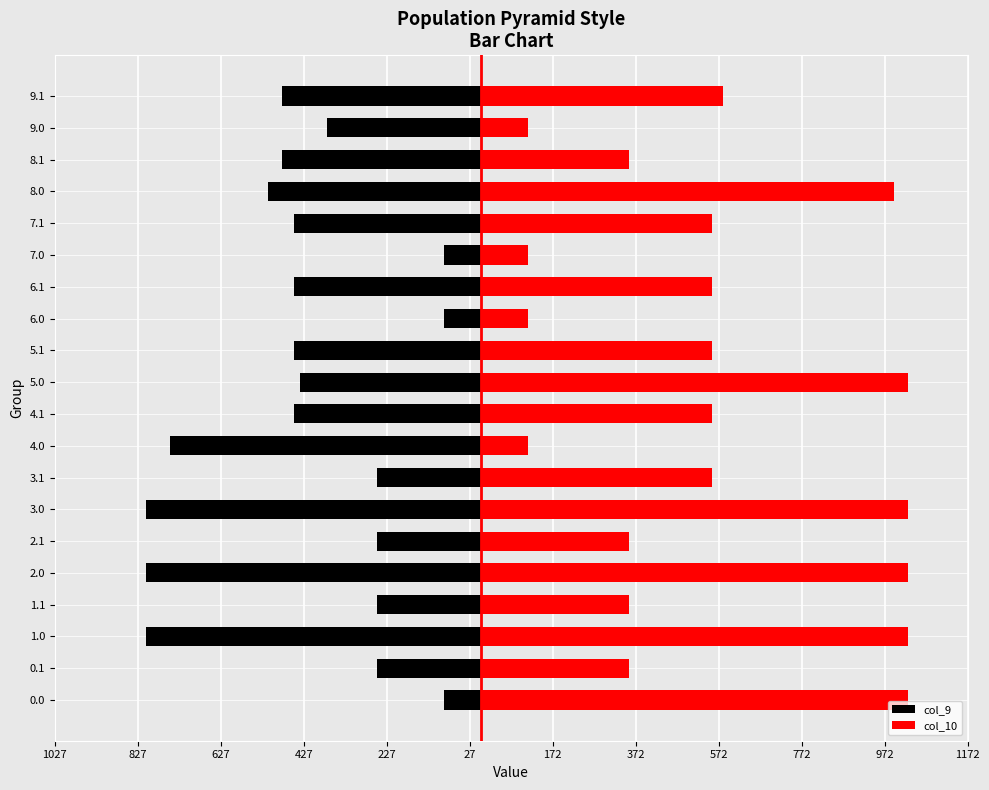

How many data points does each series have?

20